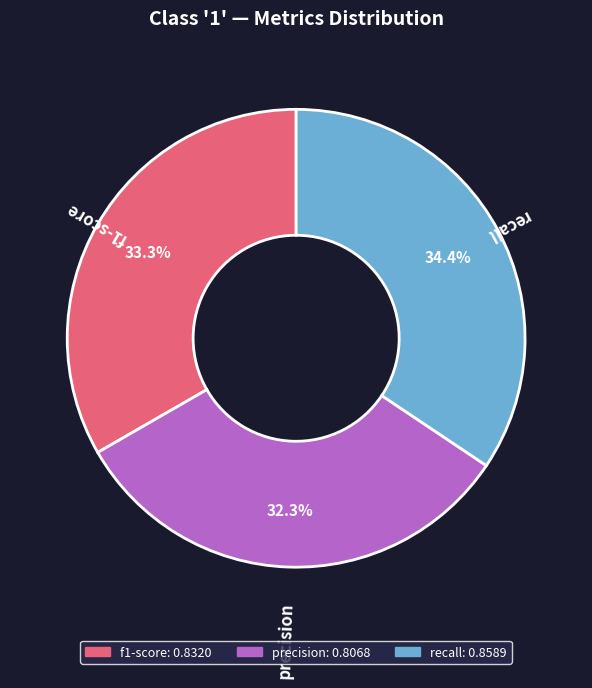

Does any single category account for the majority?

No